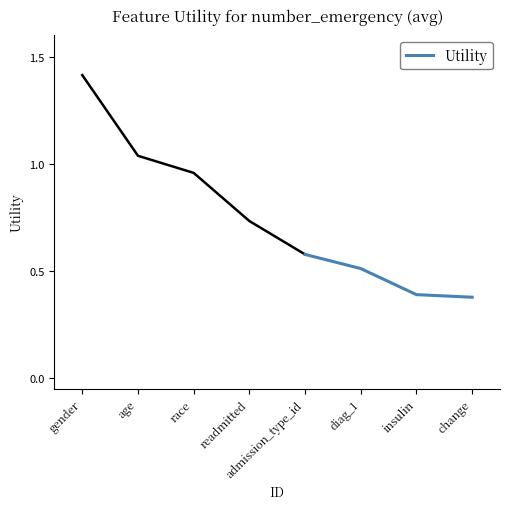

How many Utility values are between 0 and 1?

4